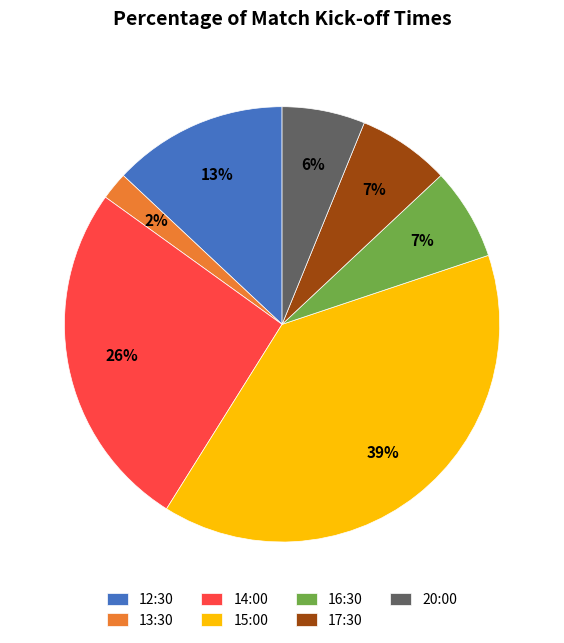

True or false: 17:30 accounts for 1% of the total.

False